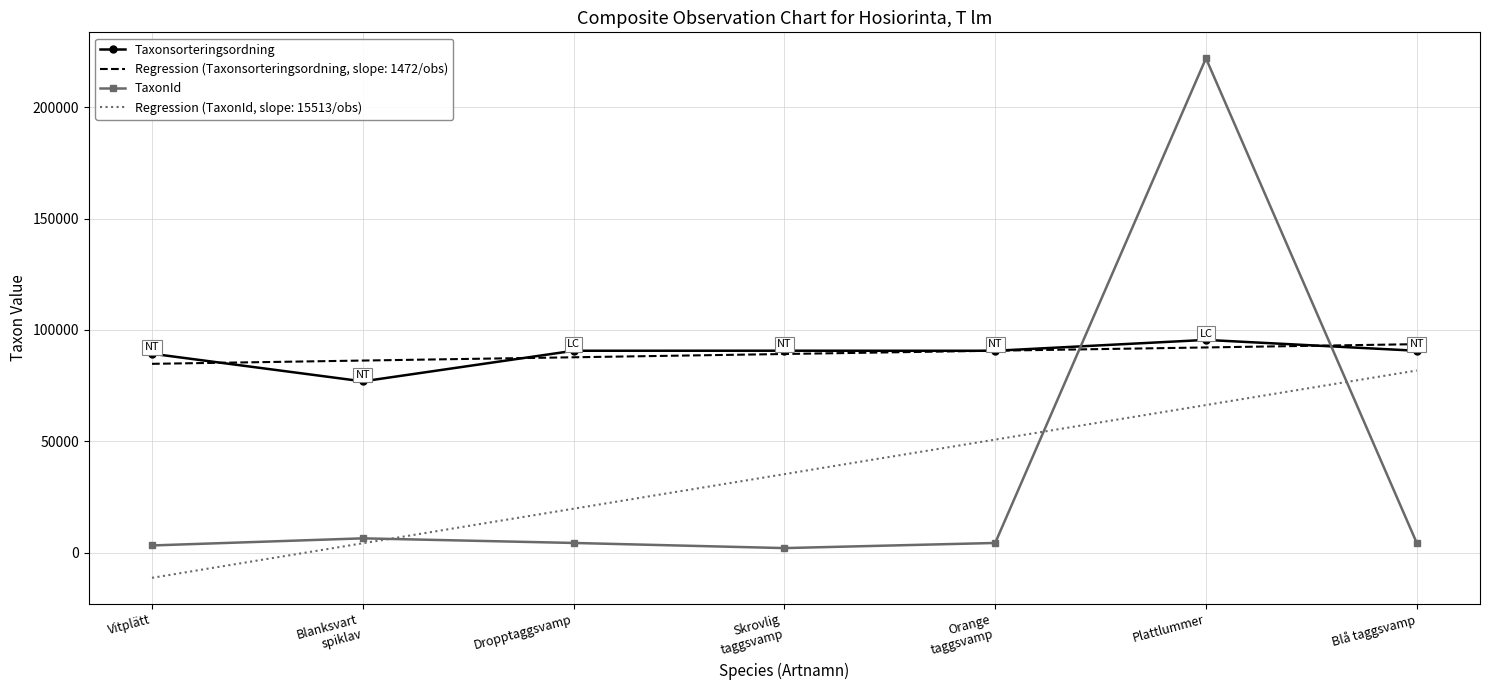

What is the lowest value of the Taxonsorteringsordning series?

76909.0